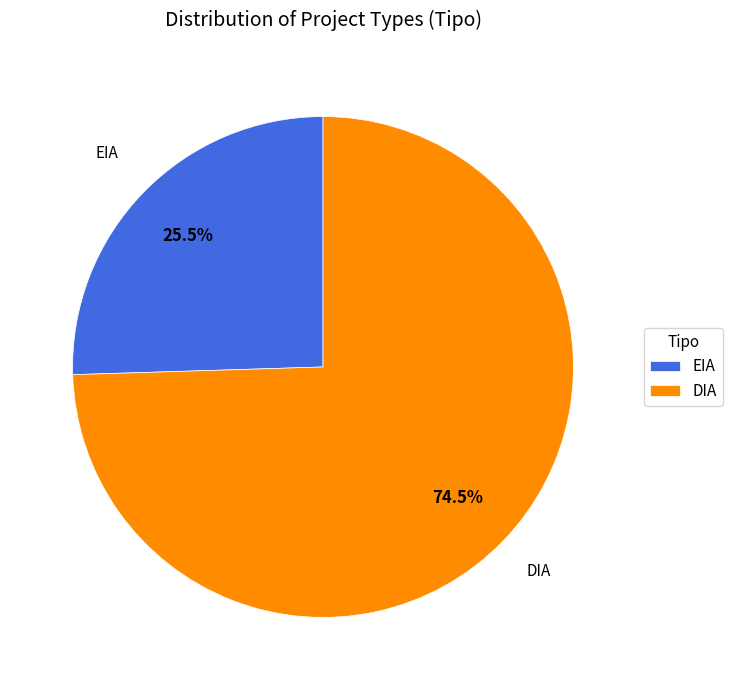

Rank the categories by value from highest to lowest.

DIA, EIA